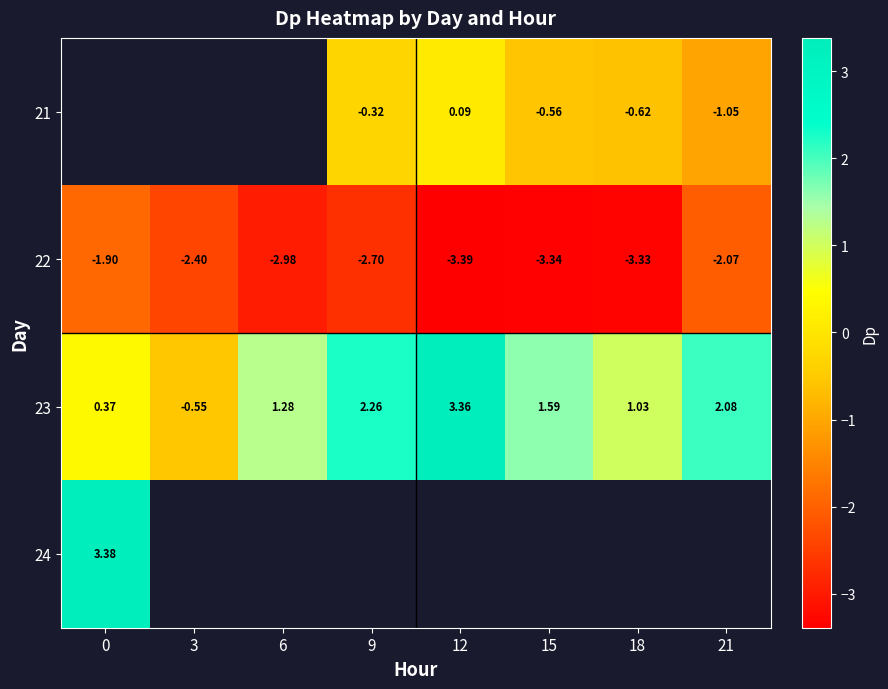

Is the value of 21 at 12 greater than the value of 23 at 21?

No